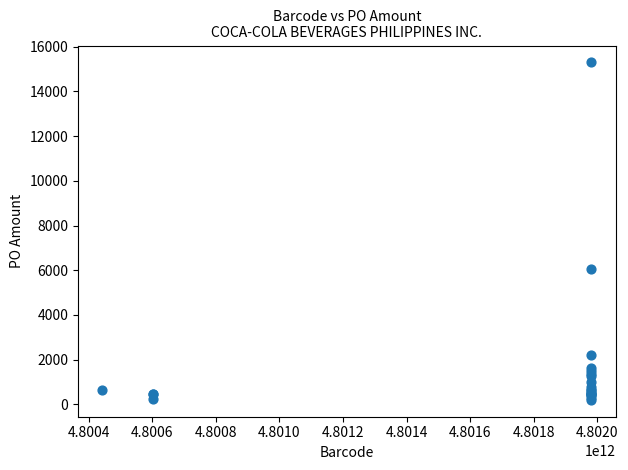

What Y value in the scatter plot is closest to 7751?

6042.0